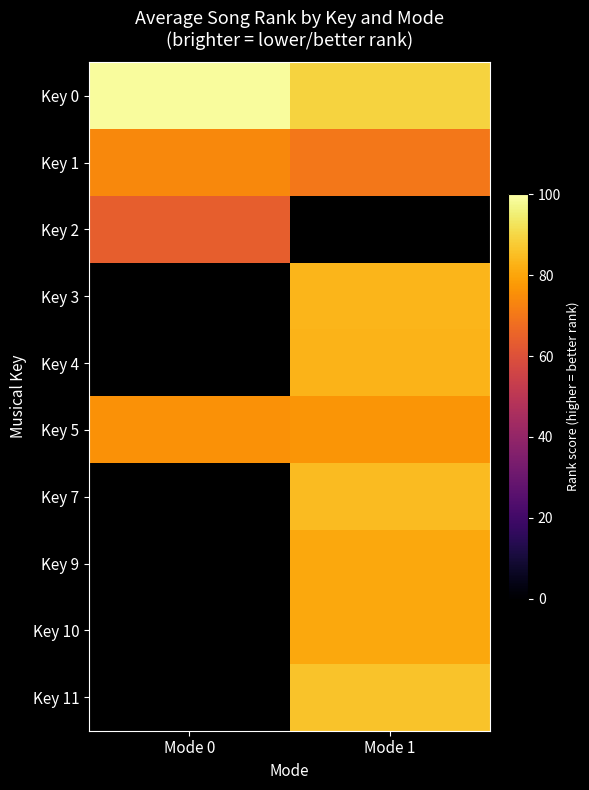

What is the difference between the Key 1 values at Mode 0 and Mode 1?

4.0